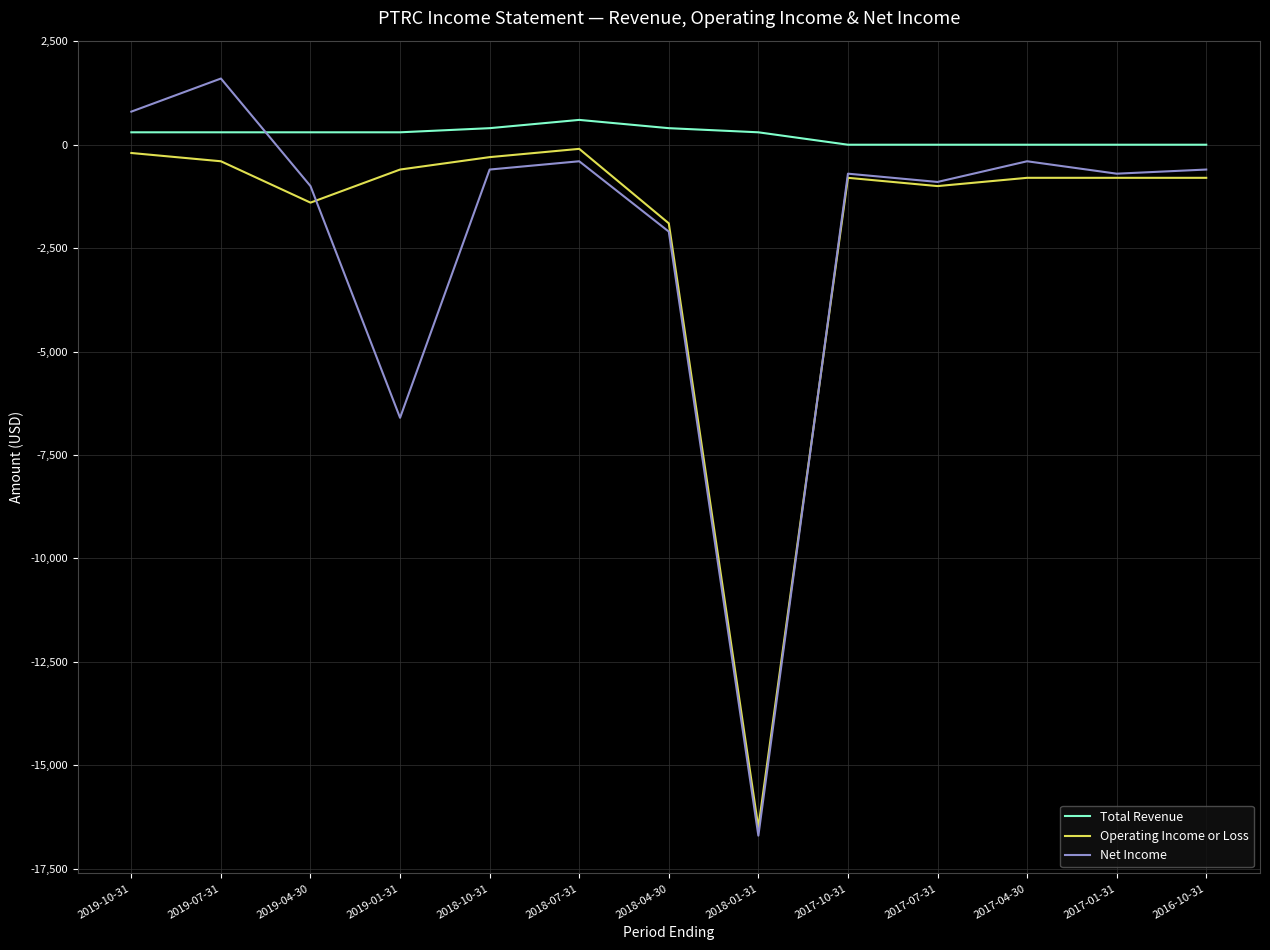

The value of Net Income at 2018-07-31 is -400. True or false?

True